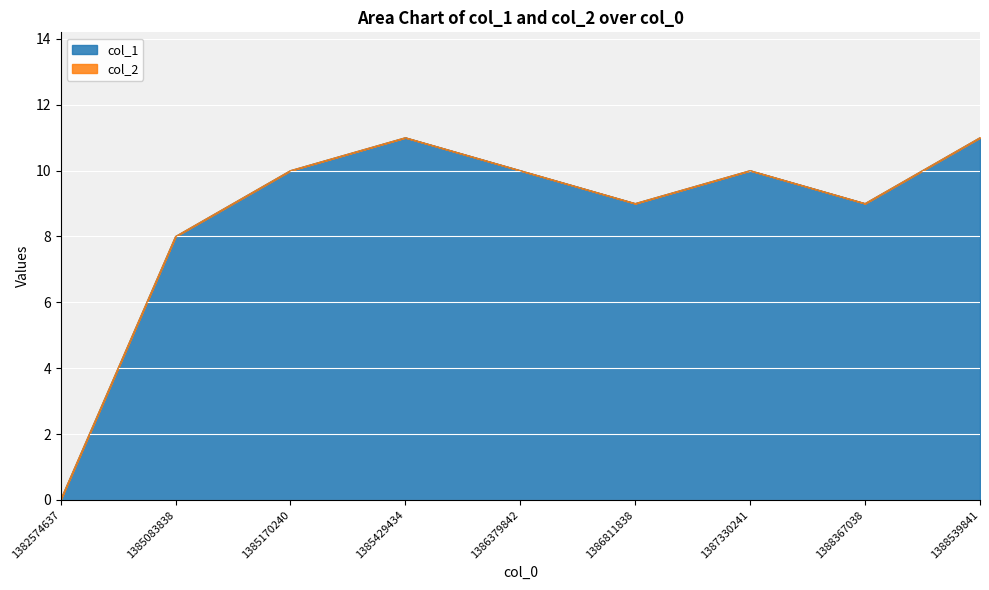

At which label does the data first exceed 10?

1385429434